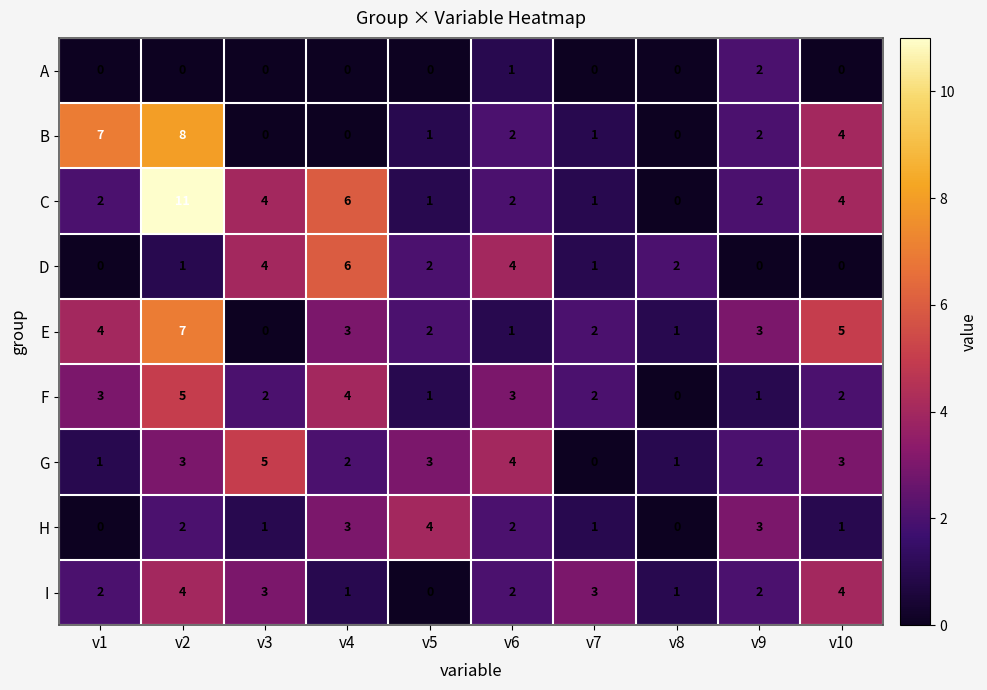

At which label is B closest to 4?

v10